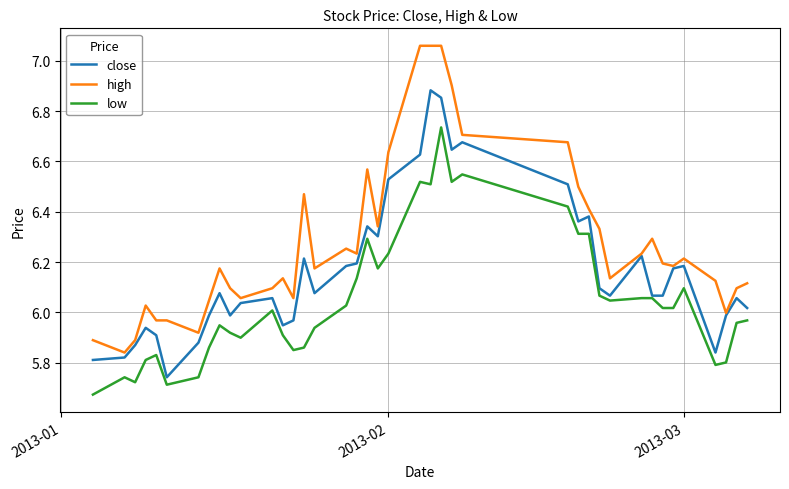

Which series has the largest range (max minus min)?

high